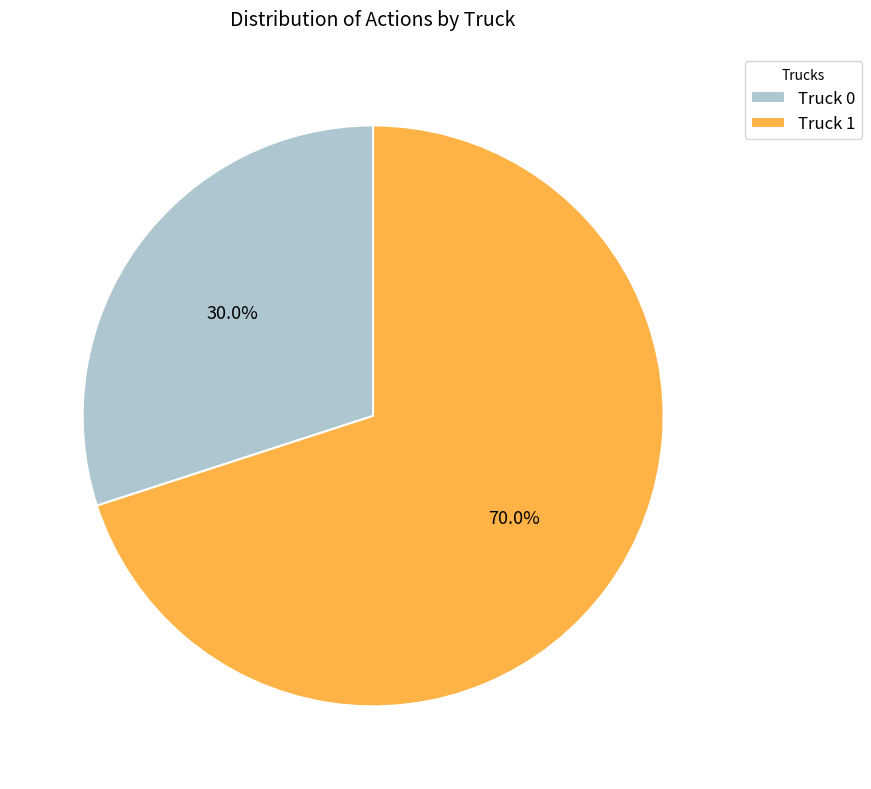

How much of the chart is everything except Truck 1?

30.0%